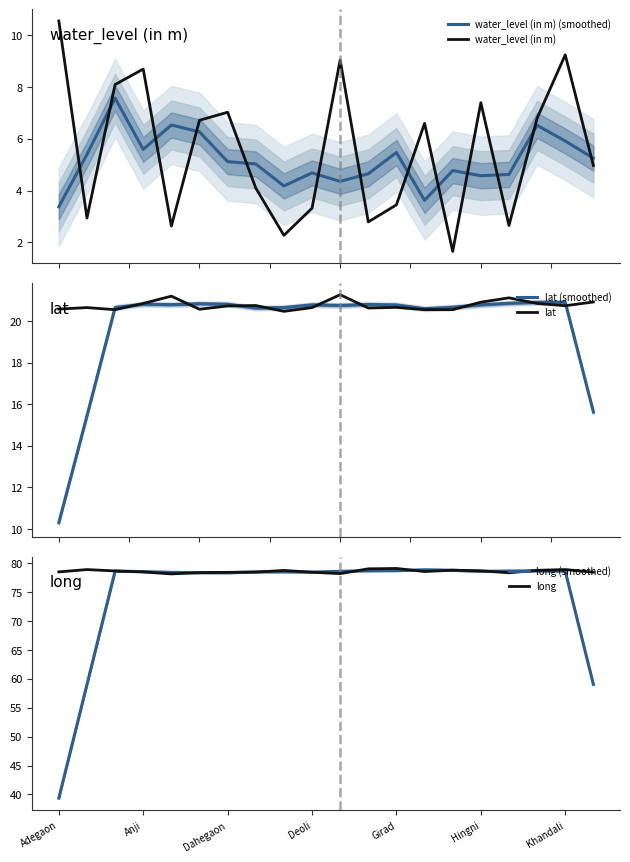

How many intersections are there between water_level (in m) (smoothed) and water_level (in m)?

13